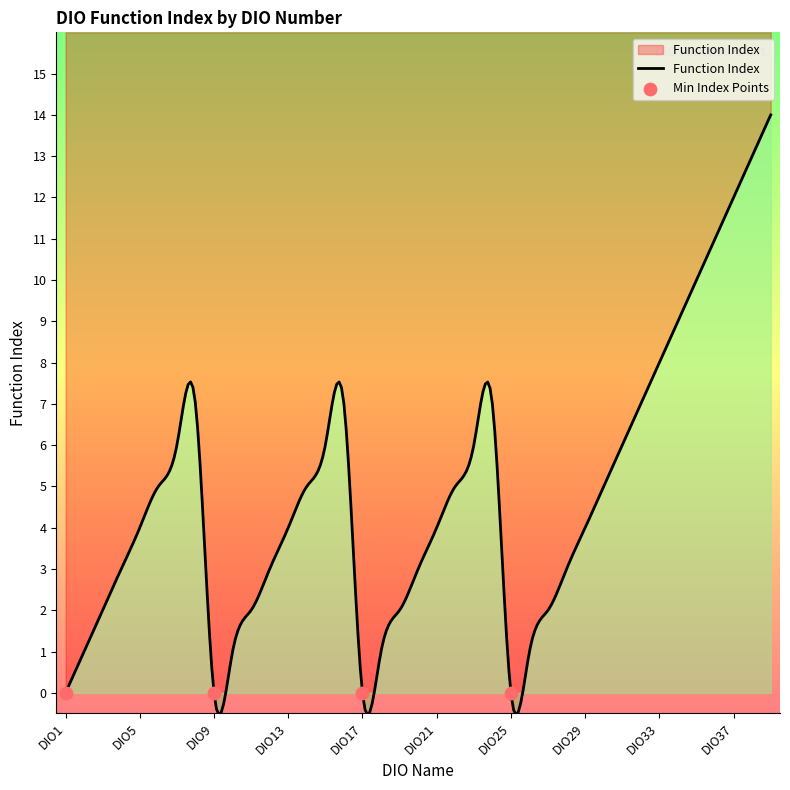

Between DIO1 and DIO14, which is larger?

DIO14